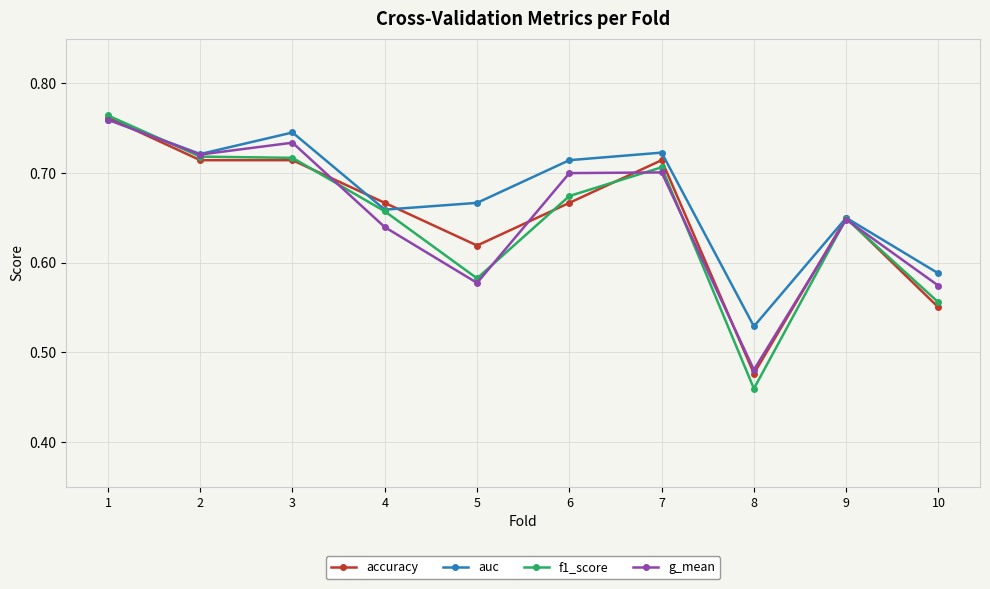

Where is the first local minimum for g_mean?

2